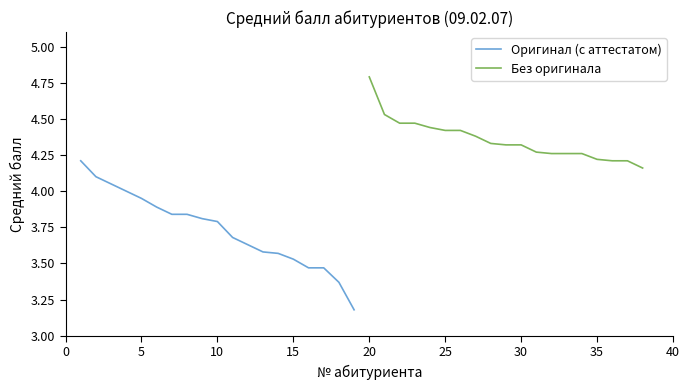

Rank the series by their average value, from highest to lowest.

Без оригинала, Оригинал (с аттестатом)